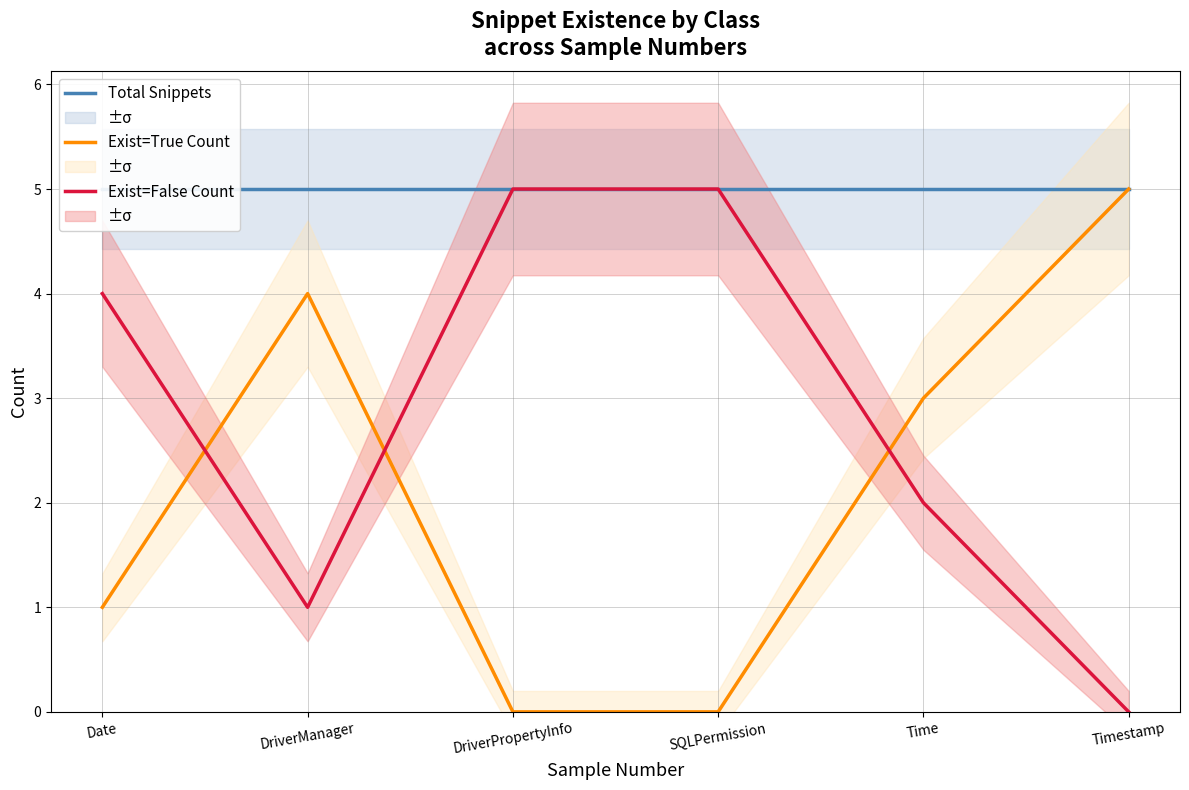

What is the value of the Exist=False Count point at the 2nd from the left?

1